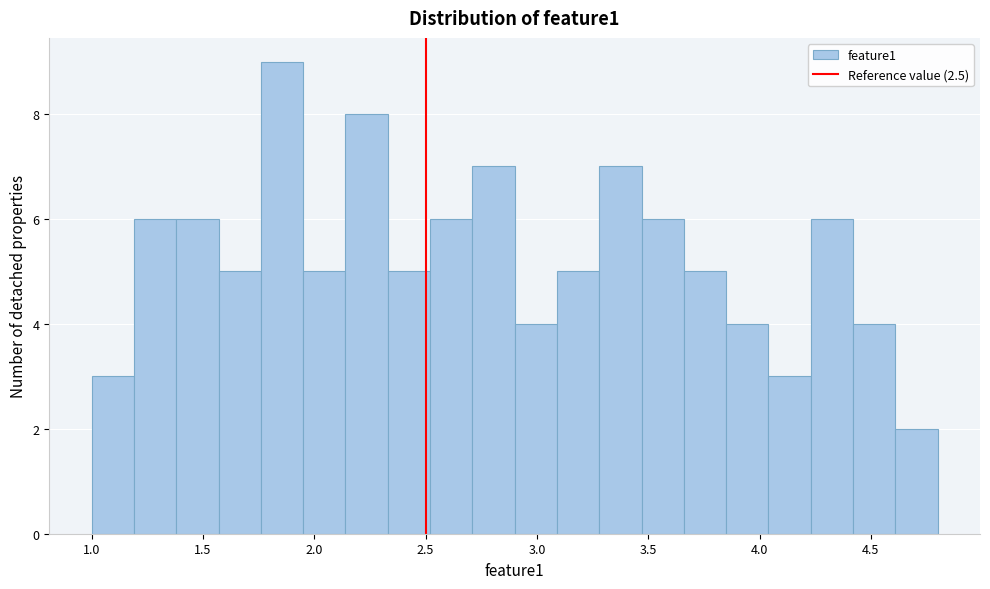

Around what value on the x-axis is the tallest bar? Give the approximate position of its centre, as read against the axis.

1.85